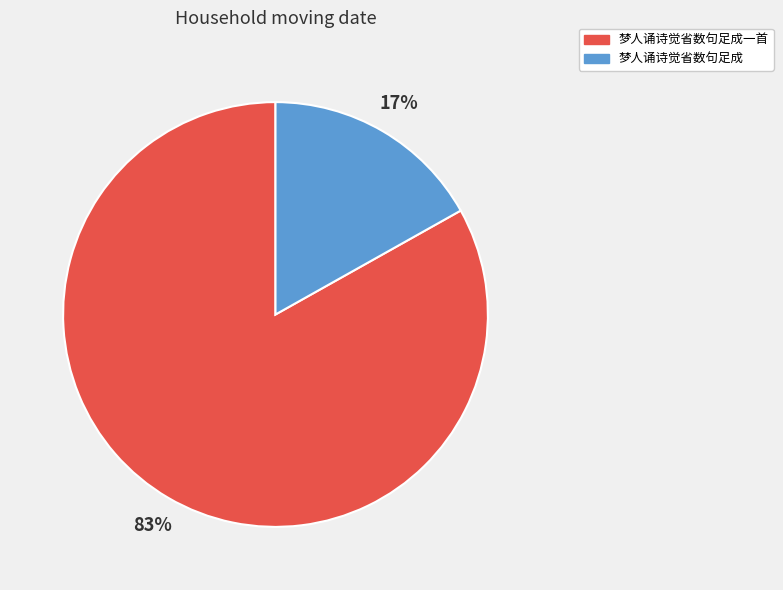

To the nearest percent, what is the difference between the 梦人诵诗觉省数句足成一首 and 梦人诵诗觉省数句足成 slice percentages?

66%